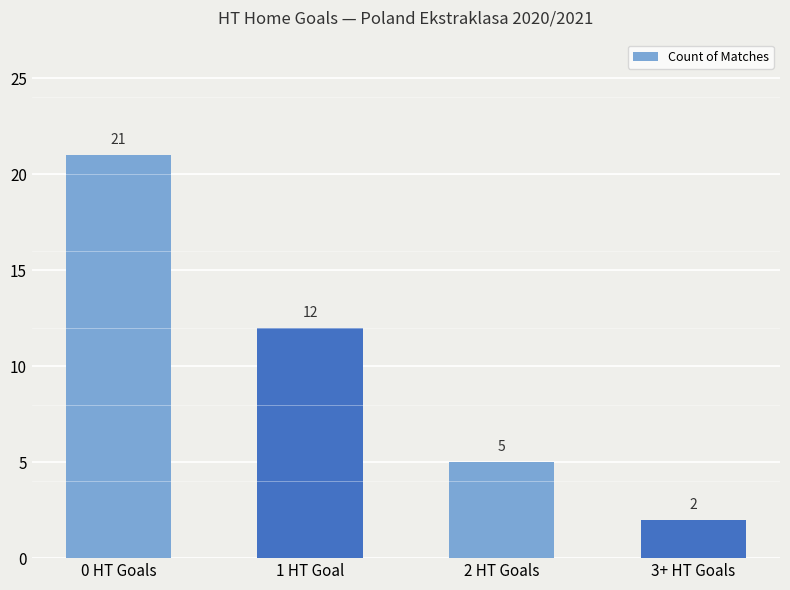

Does the chart contain stacked bars?

No